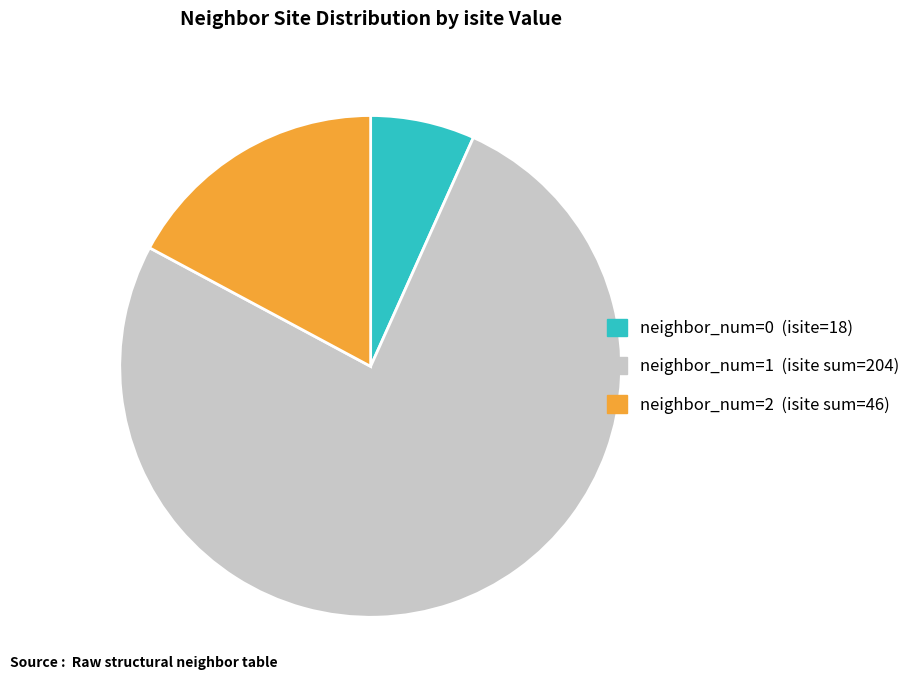

Is there any slice that represents more than half of the pie?

Yes